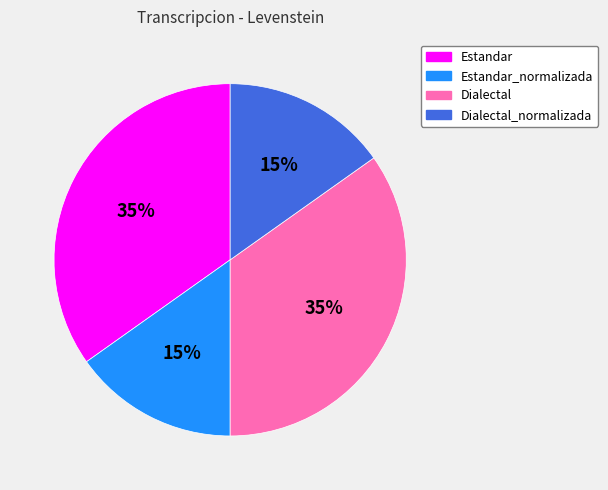

To the nearest percent, what is the difference between the Dialectal_normalizada and Estandar slice percentages?

20%